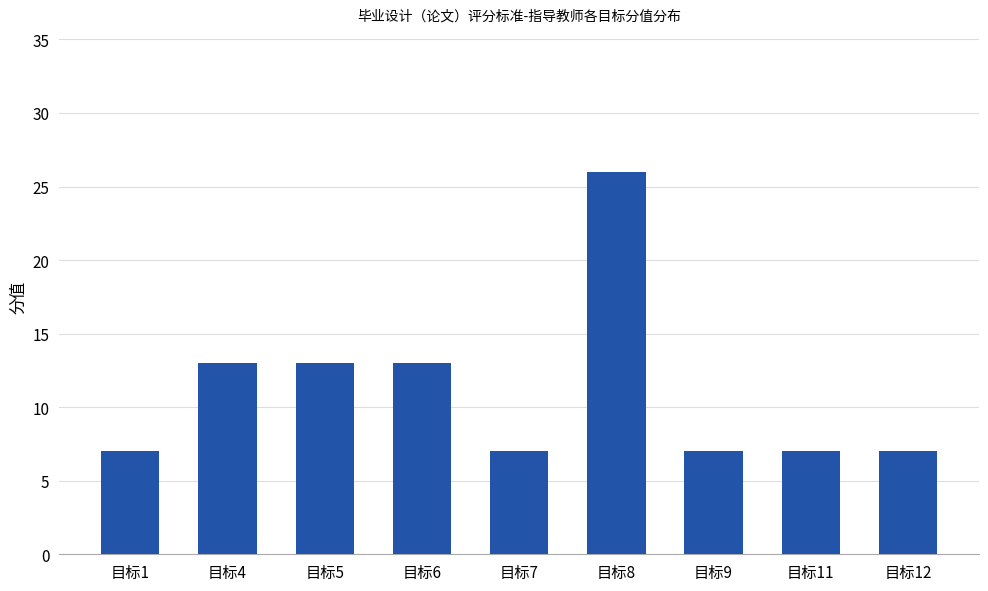

What is the value of the 6th bar from the left?

26